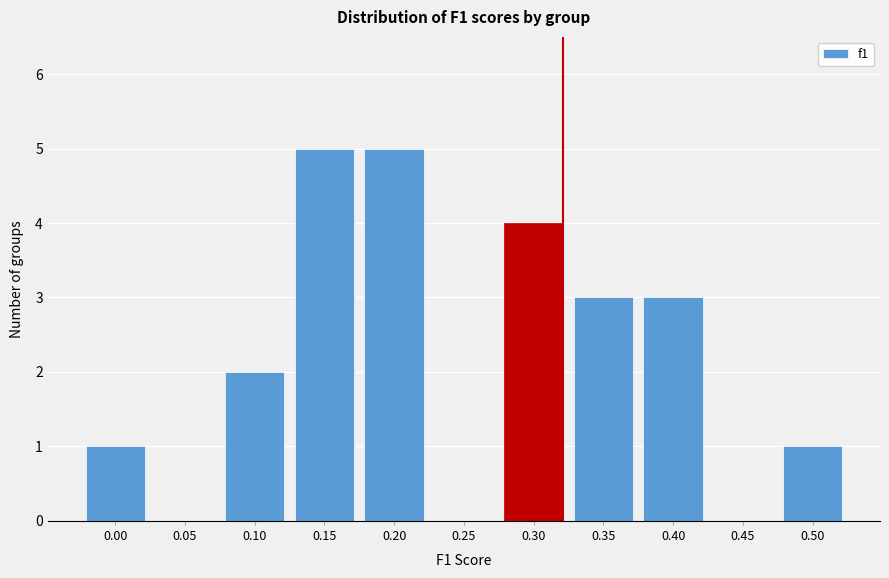

Reading left to right, extract all data points from this chart.

0.00=1	0.05=0	0.10=2	0.15=5	0.20=5	0.25=0	0.30=4	0.35=3	0.40=3	0.45=0	0.50=1